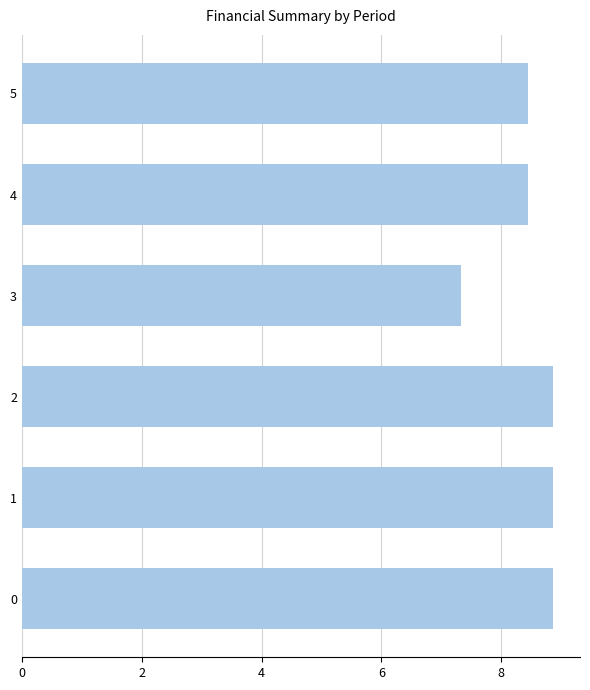

Between 5 and 3, which is larger?

5